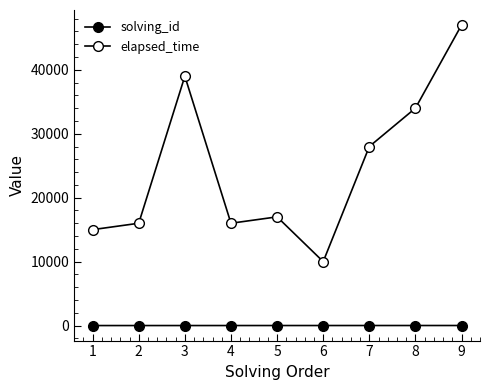

True or false: solving_id and elapsed_time intersect in this chart.

False